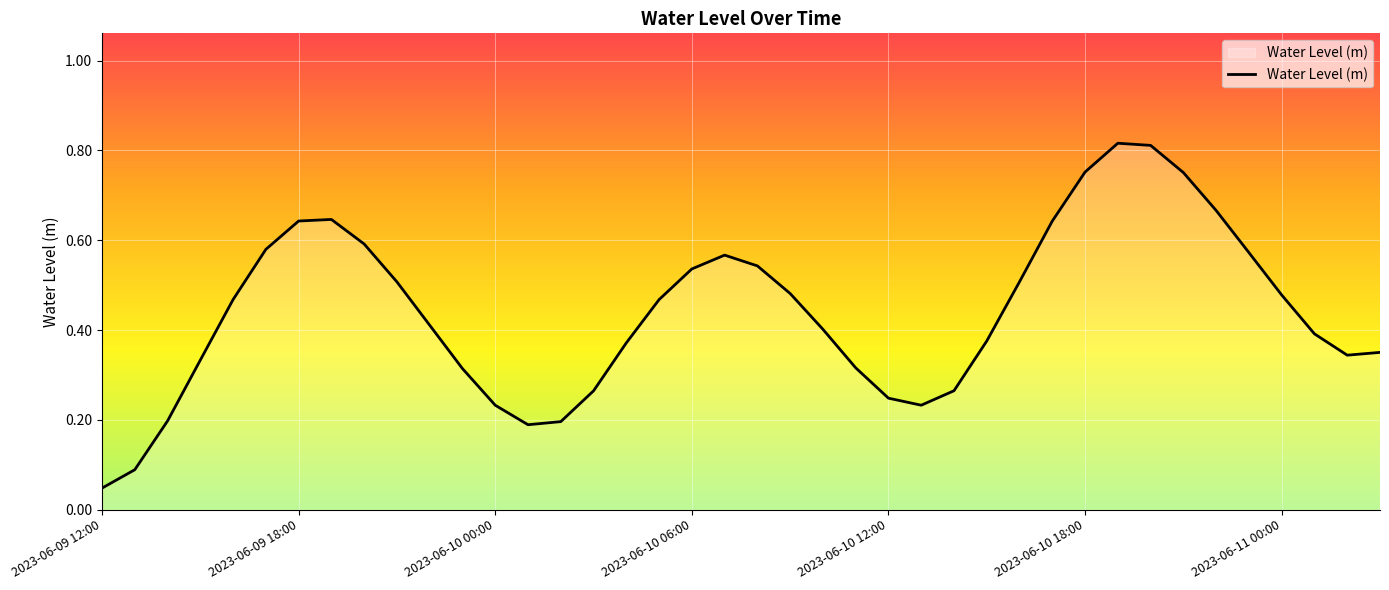

What is the sum of all values?

17.6